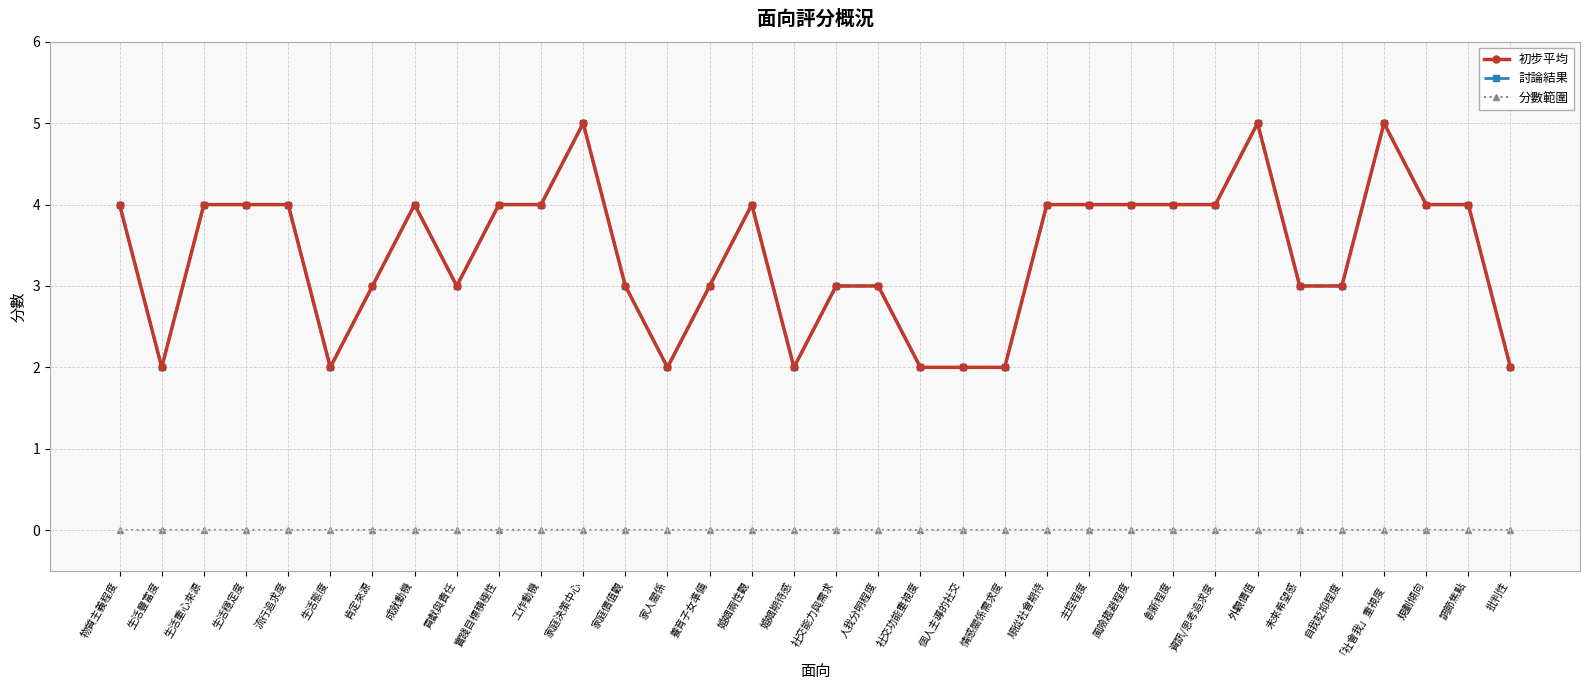

Is this an area chart (filled region under the line)?

No